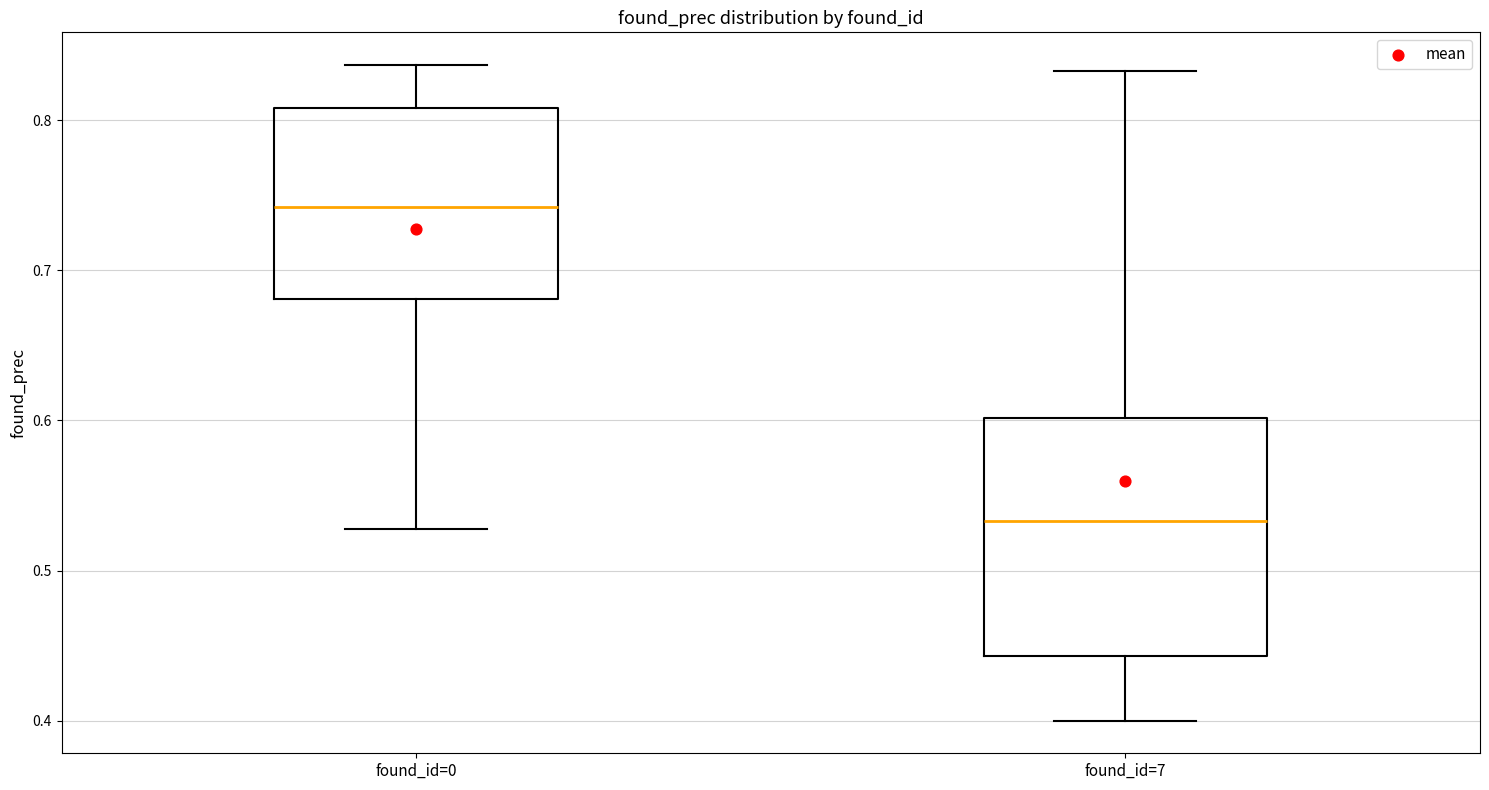

Where does the lower whisker of the box for found_id=7 end on the y-axis? The values are not printed on the chart, so give them approximately, as read against the axis.

0.40